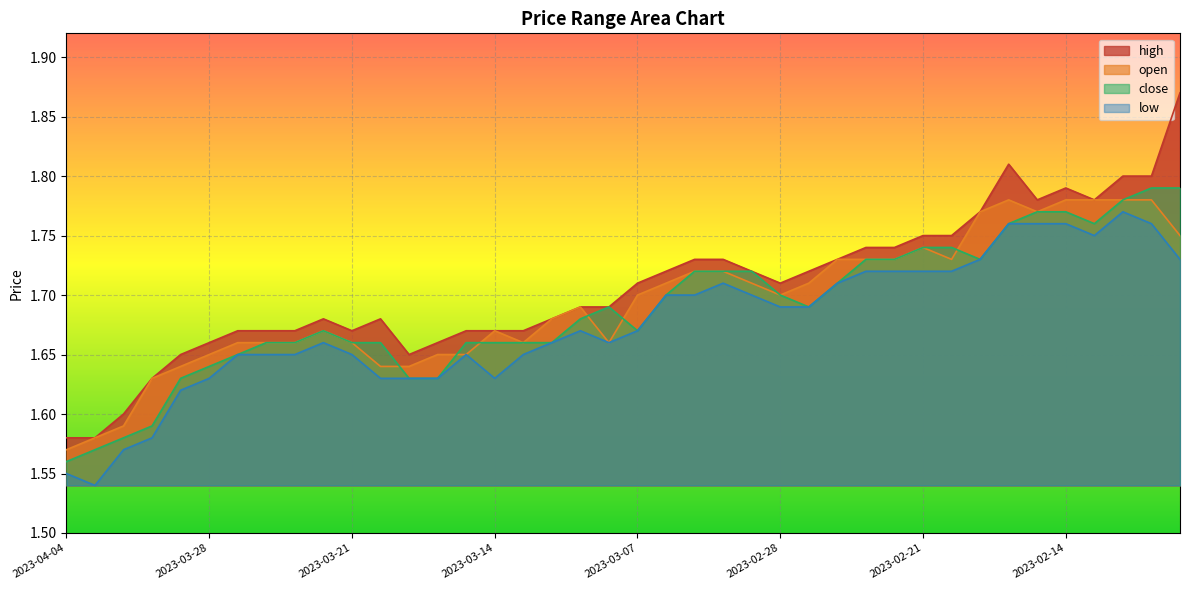

At how many categories does at least one series exceed 1?

40